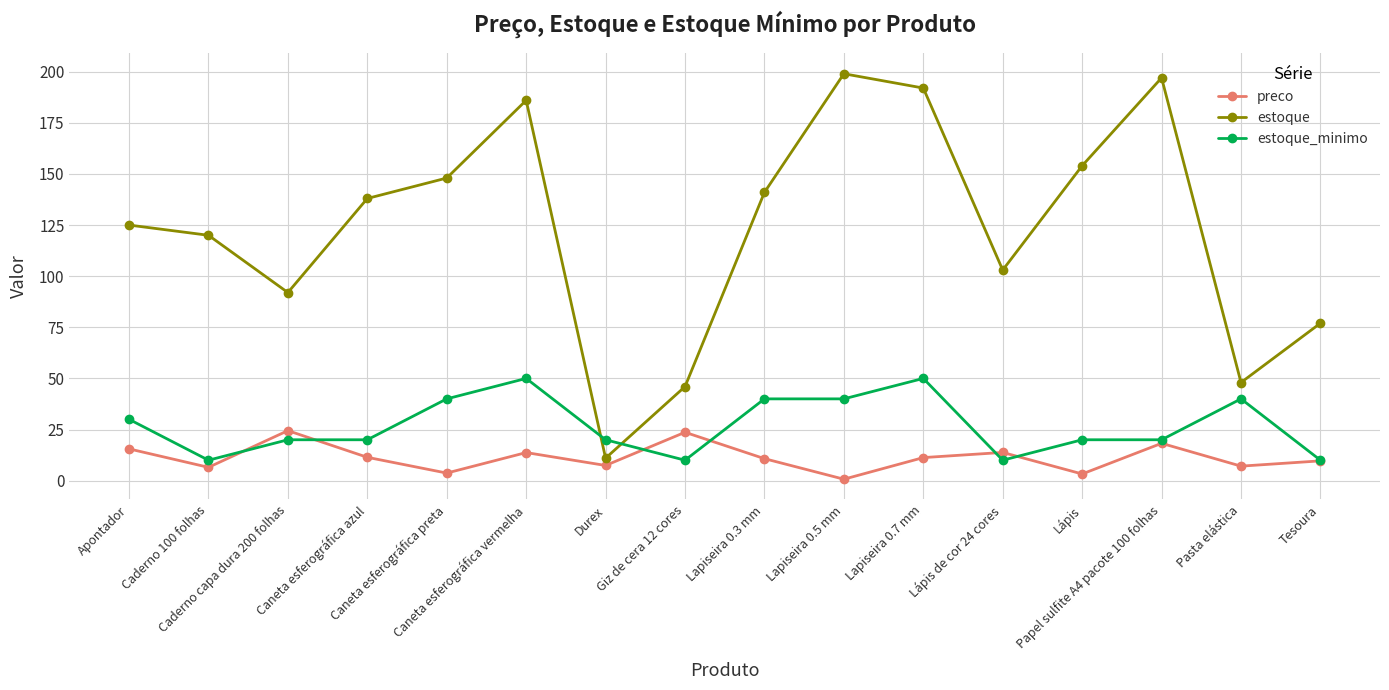

Where is estoque nearest to the value 105?

Lápis de cor 24 cores